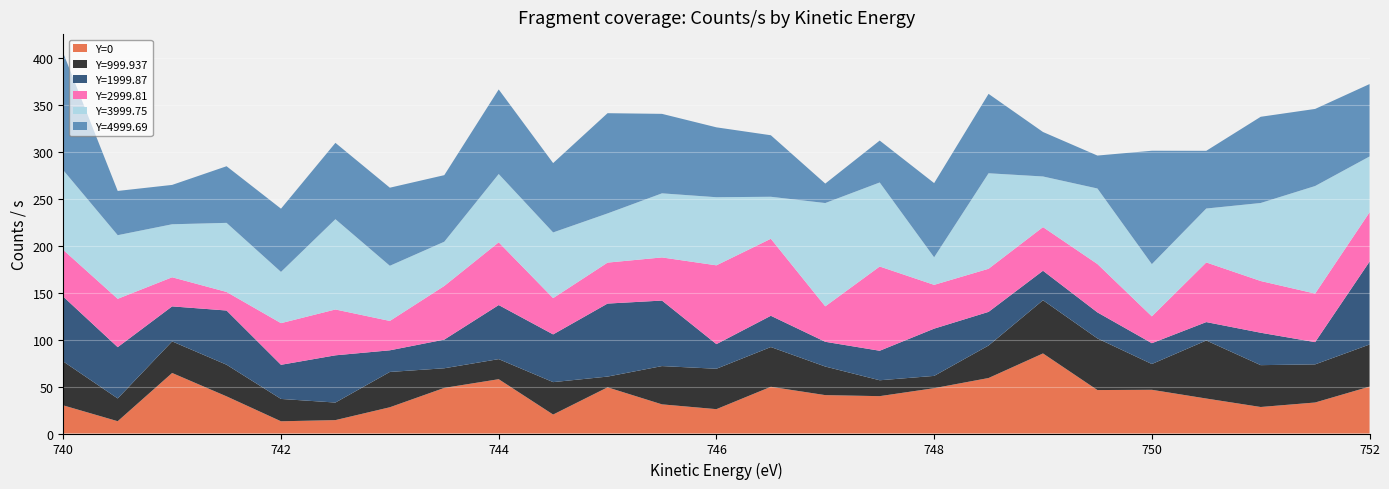

Reading right to left, what are all the values shown in this chart?

Y=0: 752.0=49.9	751.5=33.0	751.0=28.2	750.5=37.2	750.0=46.5	749.5=46.3	749.0=85.3	748.5=59.1	748.0=48.3	747.5=39.8	747.0=40.9	746.5=49.7	746.0=25.9	745.5=31.0	745.0=49.2	744.5=20.2	744.0=57.8	743.5=48.6	743.0=27.9	742.5=14.3	742.0=13.0	741.5=39.6	741.0=64.4	740.5=13.1	740.0=30.0
Y=999.937: 752.0=44.8	751.5=40.6	751.0=44.6	750.5=61.8	750.0=27.5	749.5=55.0	749.0=56.7	748.5=34.6	748.0=13.1	747.5=16.9	747.0=30.4	746.5=42.3	746.0=43.0	745.5=40.8	745.0=11.4	744.5=34.5	744.0=21.4	743.5=20.9	743.0=37.6	742.5=18.7	742.0=23.8	741.5=33.7	741.0=33.6	740.5=24.2	740.0=46.7
Y=1999.87: 752.0=88.3	751.5=23.7	751.0=34.5	750.5=19.6	750.0=22.2	749.5=27.7	749.0=31.4	748.5=35.8	748.0=50.3	747.5=31.4	747.0=26.4	746.5=33.3	746.0=26.2	745.5=69.7	745.0=77.7	744.5=50.8	744.0=57.6	743.5=30.5	743.0=23.0	742.5=50.3	742.0=36.3	741.5=57.7	741.0=37.3	740.5=54.6	740.0=69.0
Y=2999.81: 752.0=52.5	751.5=51.7	751.0=55.1	750.5=63.5	750.0=28.6	749.5=51.5	749.0=46.5	748.5=45.9	748.0=46.6	747.5=89.7	747.0=37.7	746.5=82.0	746.0=83.9	745.5=45.9	745.0=43.6	744.5=38.6	744.0=66.8	743.5=57.1	743.0=31.3	742.5=48.8	742.0=44.3	741.5=19.8	741.0=31.0	740.5=51.5	740.0=49.8
Y=3999.75: 752.0=59.5	751.5=114.5	751.0=83.1	750.5=57.4	750.0=55.6	749.5=80.4	749.0=53.9	748.5=101.7	748.0=29.3	747.5=89.5	747.0=110.0	746.5=44.7	746.0=72.5	745.5=68.2	745.0=52.4	744.5=69.9	744.0=72.7	743.5=47.1	743.0=58.7	742.5=96.1	742.0=54.6	741.5=73.6	741.0=56.4	740.5=67.7	740.0=84.9
Y=4999.69: 752.0=77.1	751.5=82.1	751.0=91.8	750.5=61.4	750.0=120.8	749.5=35.1	749.0=47.4	748.5=84.5	748.0=79.0	747.5=44.6	747.0=20.7	746.5=65.5	746.0=74.4	745.5=84.6	745.0=106.7	744.5=73.8	744.0=90.1	743.5=70.9	743.0=83.1	742.5=81.3	742.0=67.3	741.5=60.3	741.0=41.9	740.5=47.1	740.0=124.7